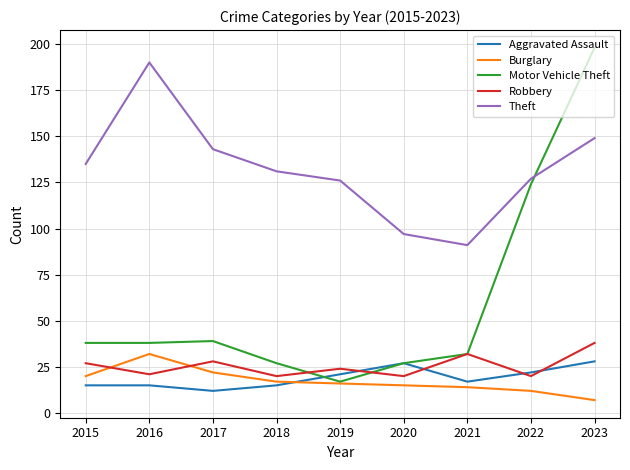

Reading left to right, transcribe all the data shown in this chart.

Aggravated Assault: 2015=15	2016=15	2017=12	2018=15	2019=21	2020=27	2021=17	2022=22	2023=28
Burglary: 2015=20	2016=32	2017=22	2018=17	2019=16	2020=15	2021=14	2022=12	2023=7
Motor Vehicle Theft: 2015=38	2016=38	2017=39	2018=27	2019=17	2020=27	2021=32	2022=124	2023=198
Robbery: 2015=27	2016=21	2017=28	2018=20	2019=24	2020=20	2021=32	2022=20	2023=38
Theft: 2015=135	2016=190	2017=143	2018=131	2019=126	2020=97	2021=91	2022=127	2023=149